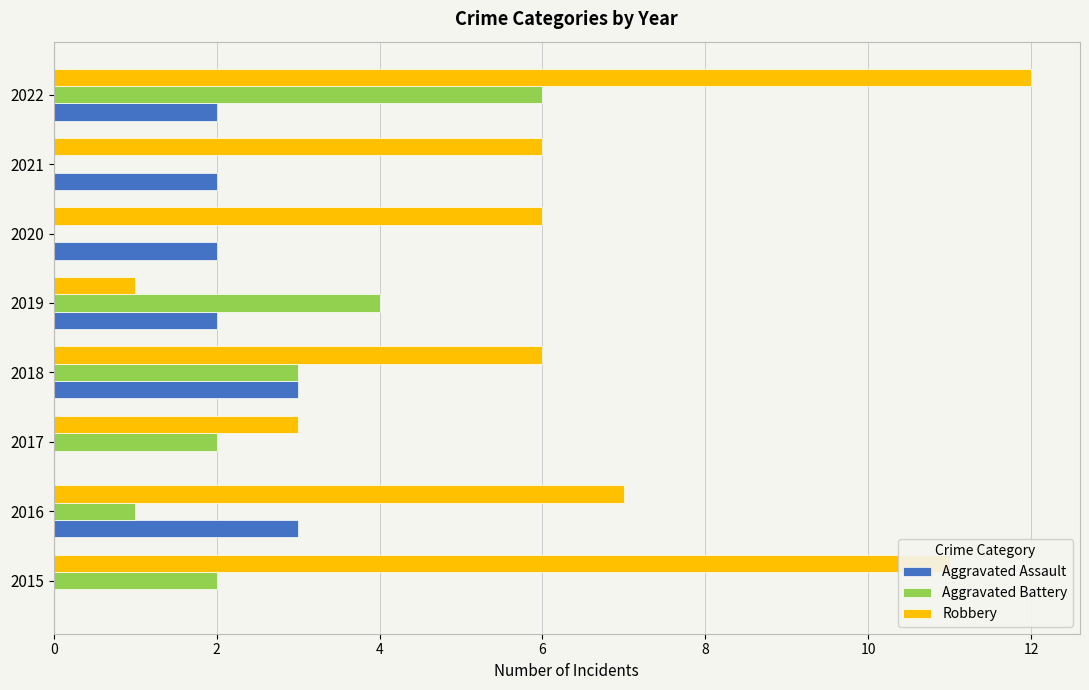

Which series changed the most between 2018 and 2022?

Robbery